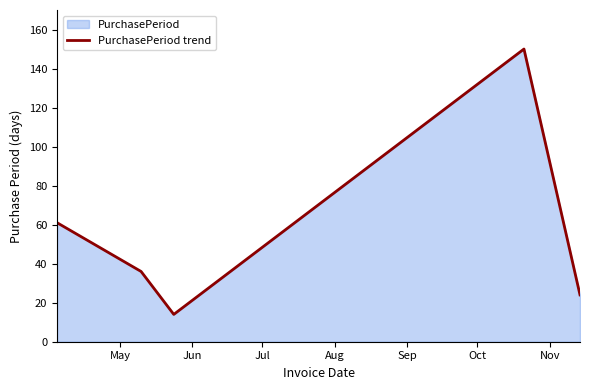

What is the smallest value displayed?

14